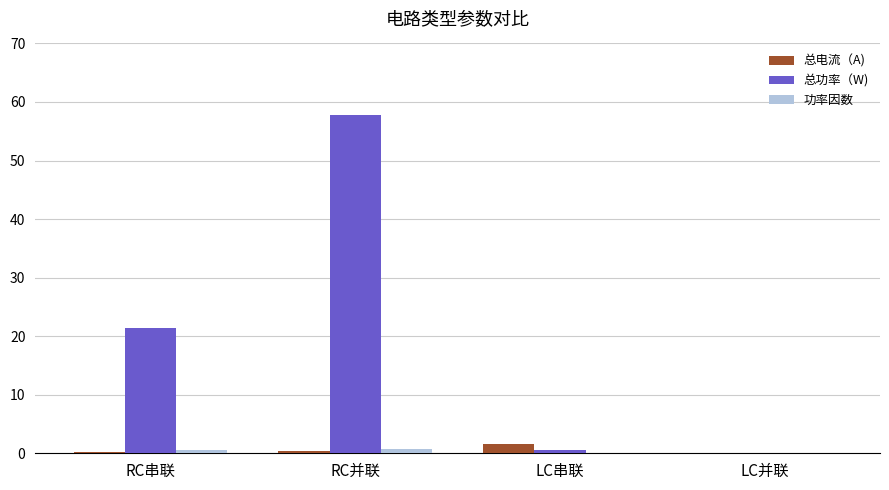

What is the total value across all series at LC串联?

2.2